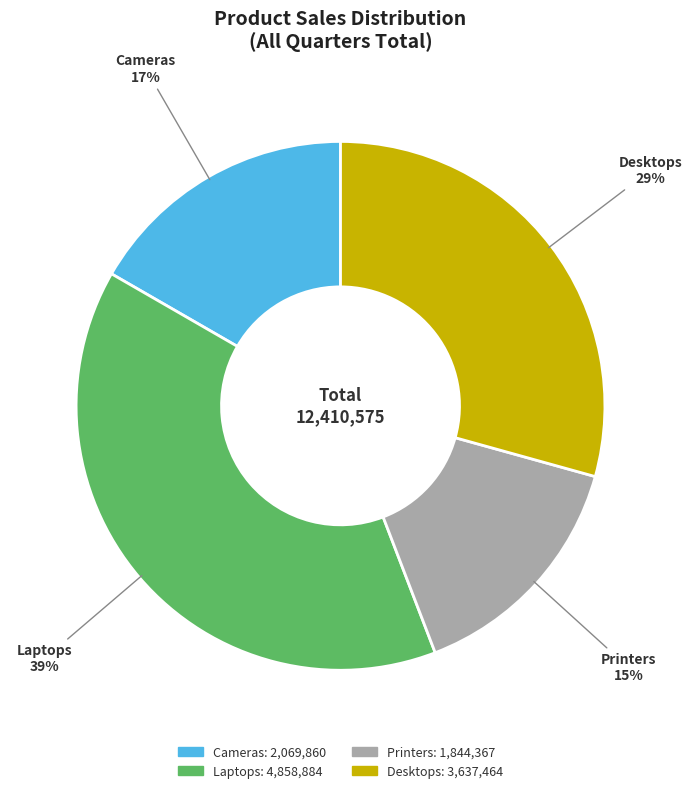

Count the number of slices in the pie.

4